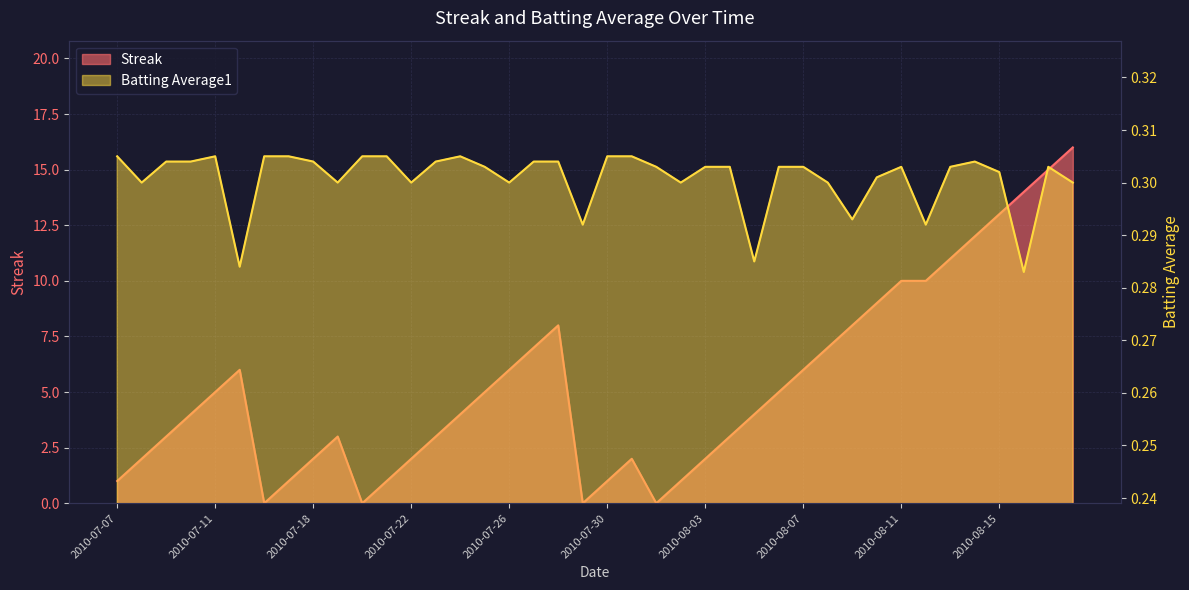

True or false: Batting Average1 has a value of 0.2 at 2010-08-14.

False